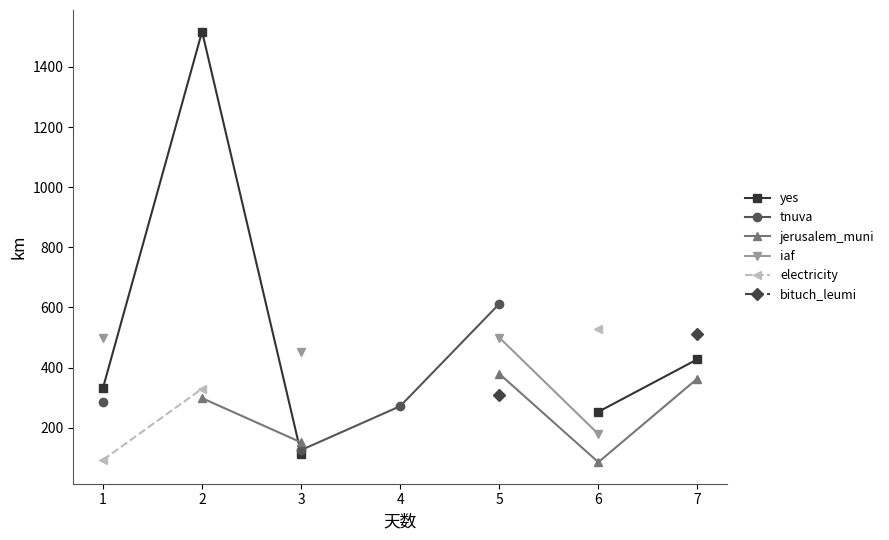

Is the value of electricity at 1 greater than the value of yes at 6?

No